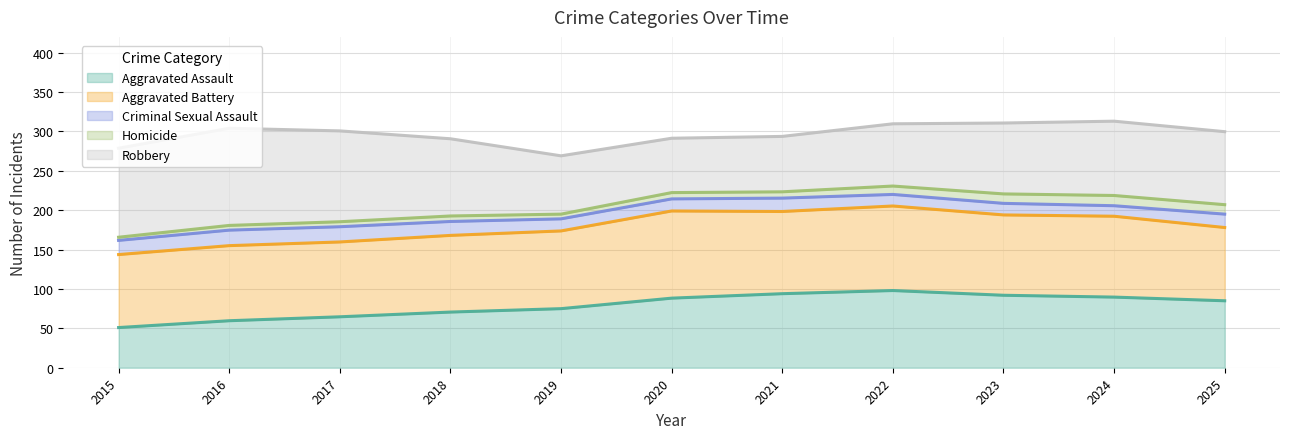

At 2020, list the series in order from largest to smallest.

Aggravated Battery, Aggravated Assault, Robbery, Criminal Sexual Assault, Homicide